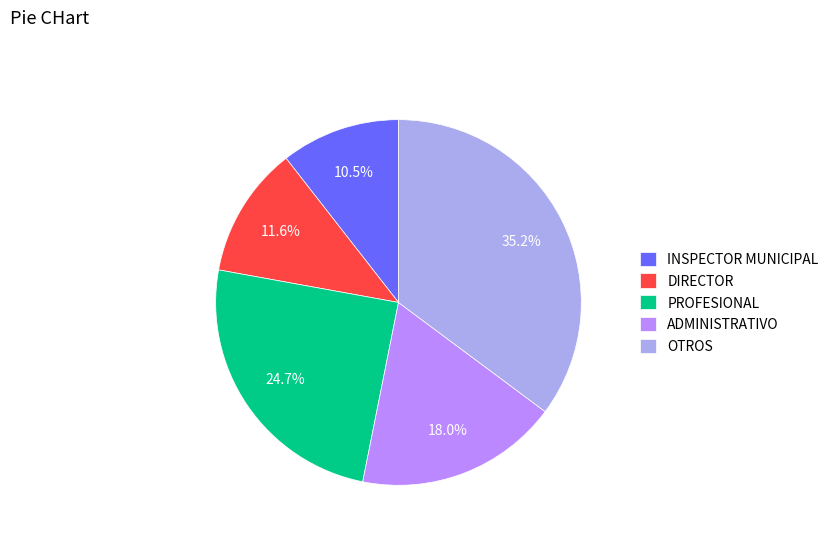

To the nearest percent, what is the difference between the largest and smallest slice percentages?

25%